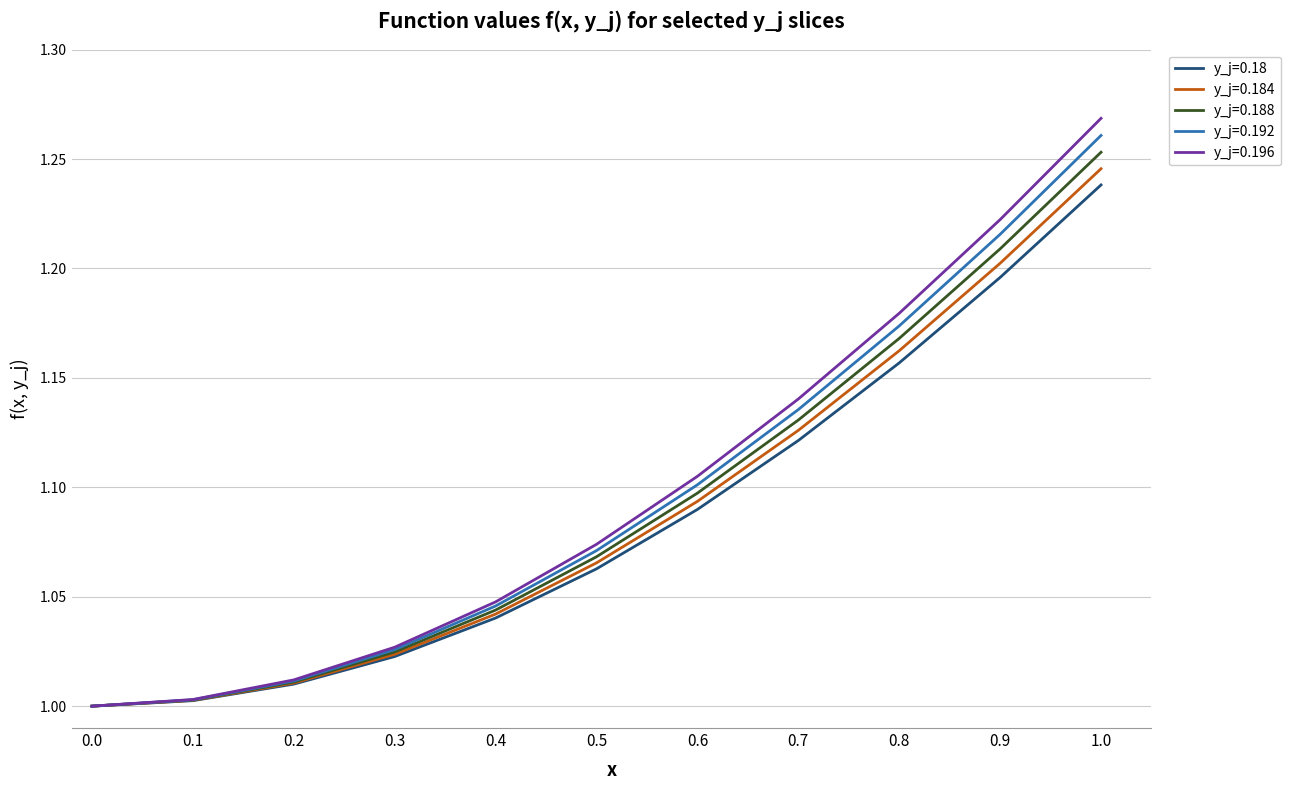

The value of y_j=0.184 at 1.0 is 1.2. True or false?

True